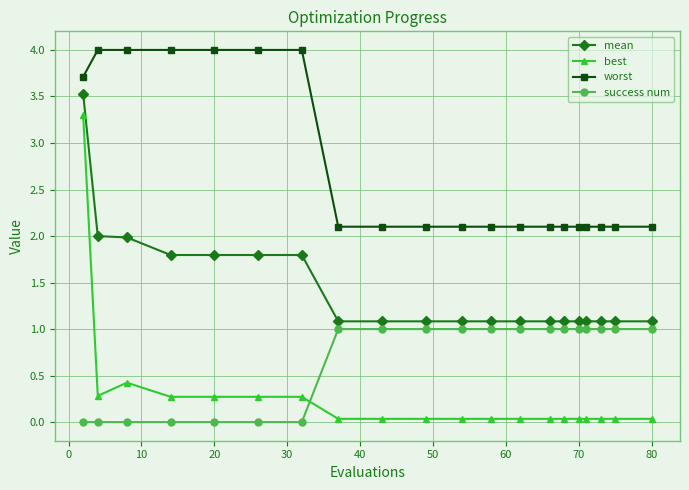

What are all the series names shown in the legend?

mean, best, worst, success num